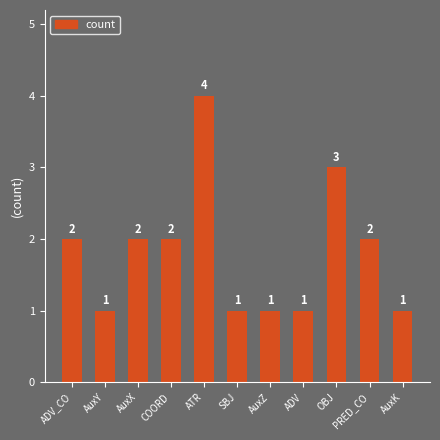

What is the difference between the maximum and minimum values?

3